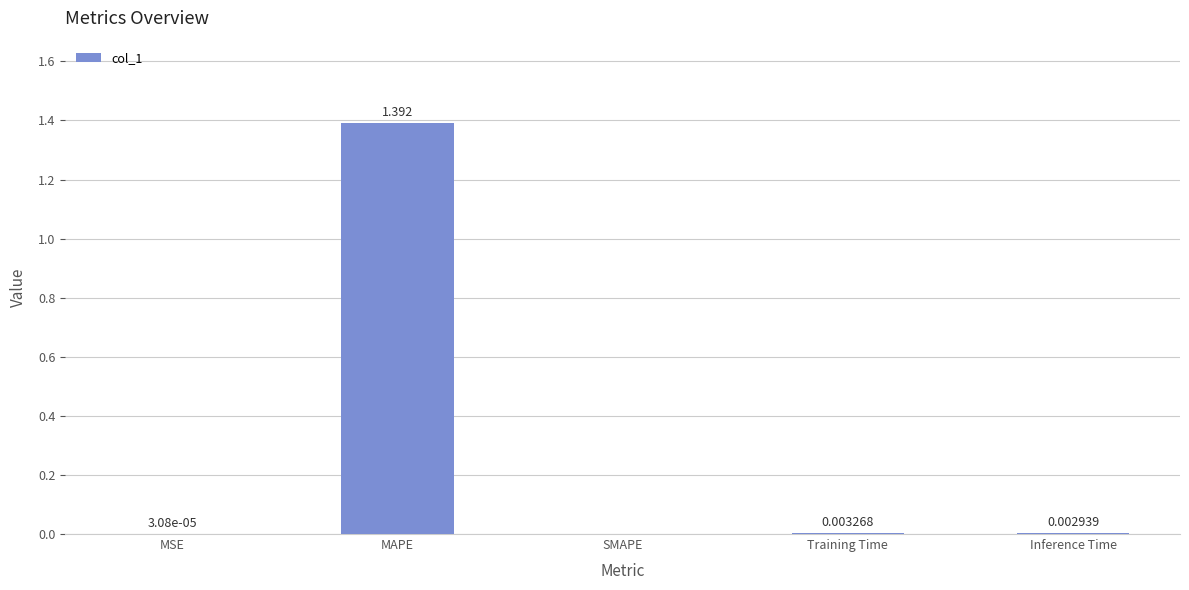

Which category has the highest value across all series?

MAPE